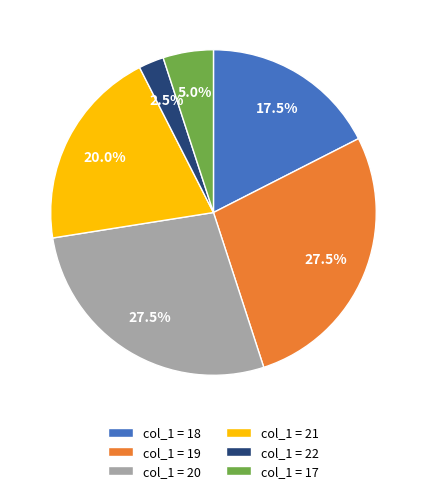

Does any single category account for the majority?

No